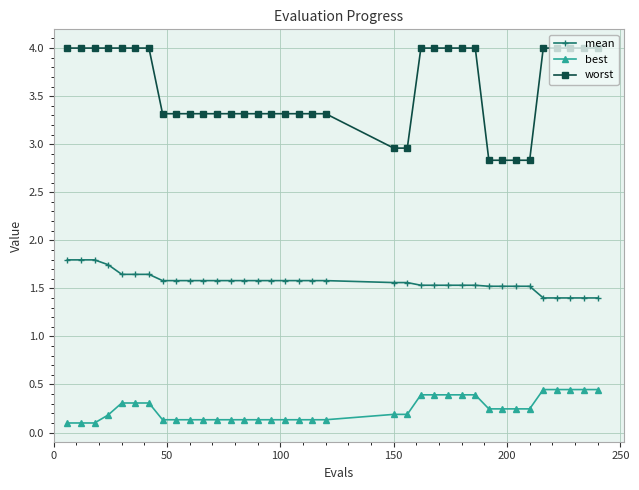

What is the greatest value displayed?

4.0